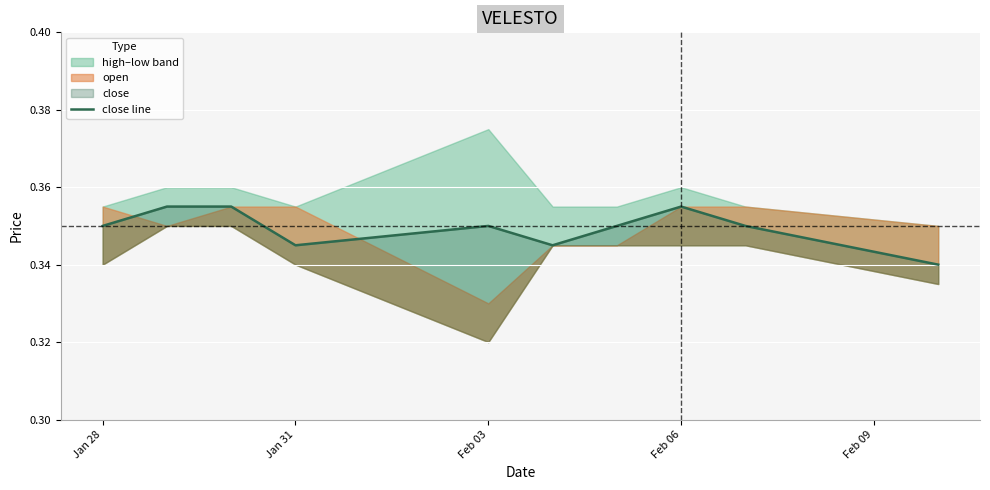

The chart shows a value of 0.2 at Feb 03. True or false?

False